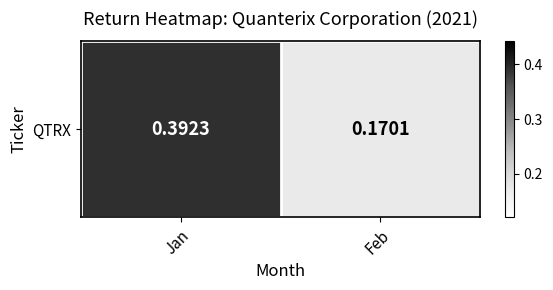

What is the greatest value displayed?

0.4